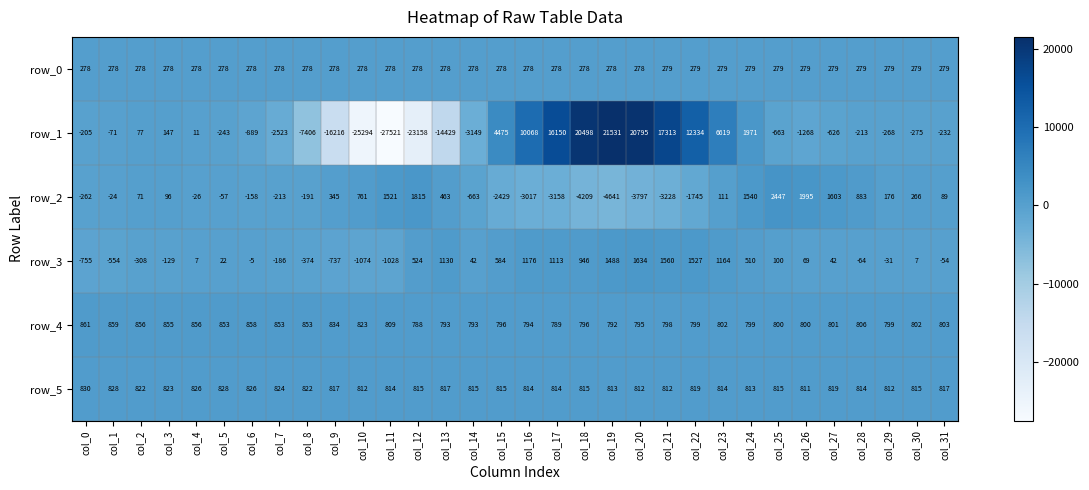

Between col_16 and col_24, which series saw the biggest shift?

row_1